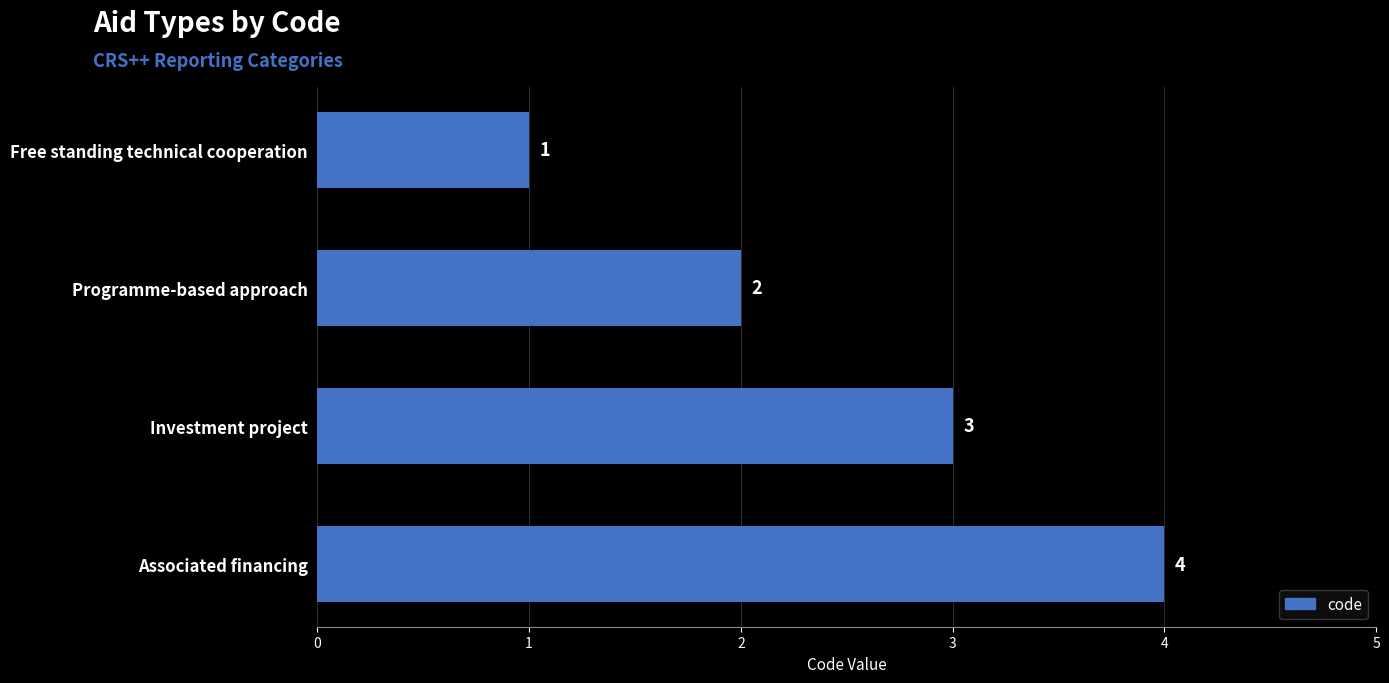

How many values are between 2 and 4?

3